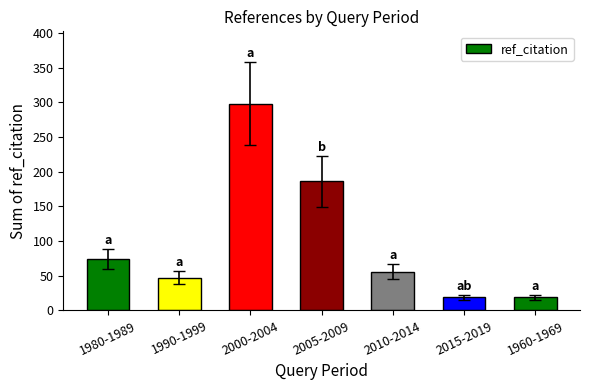

What is the value of the 5th bar from the left?

56